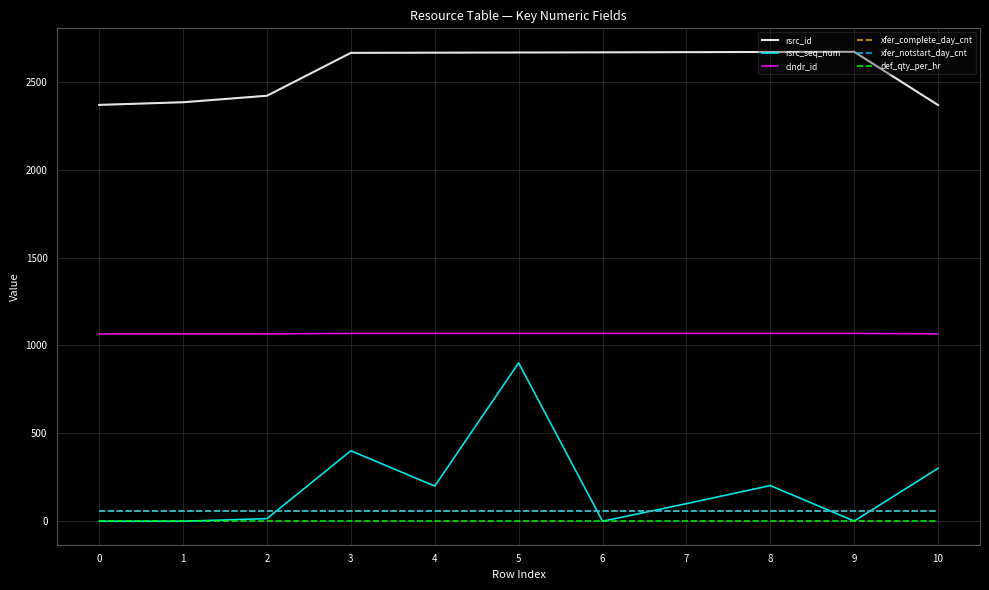

Does the chart display data point markers on the line(s)?

No